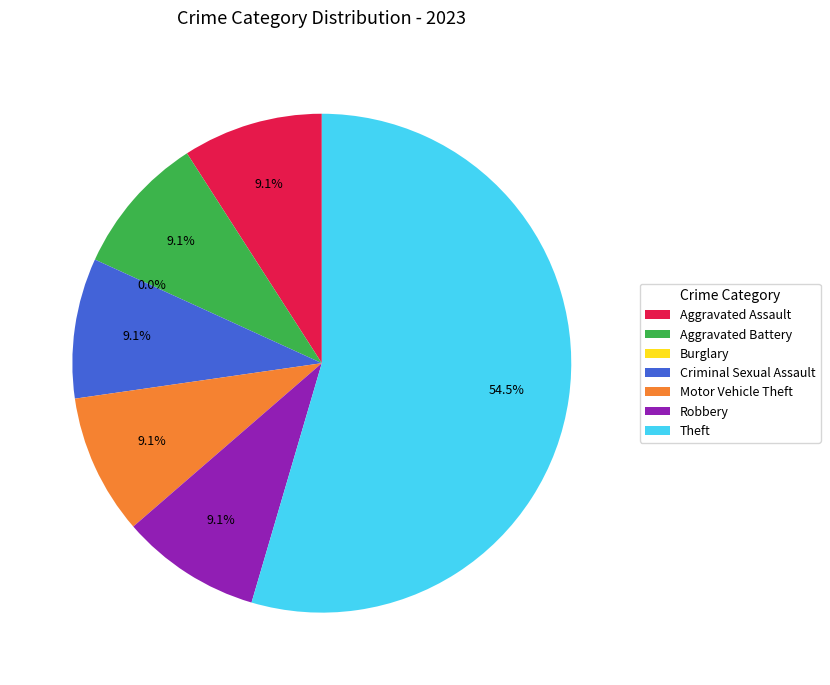

Which slice is the smallest?

Burglary